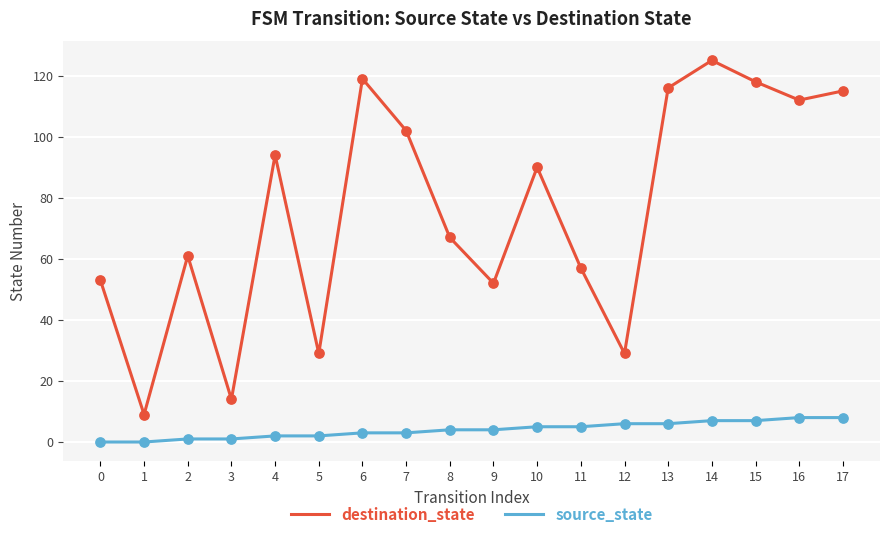

Which series has the largest total across all categories?

destination_state